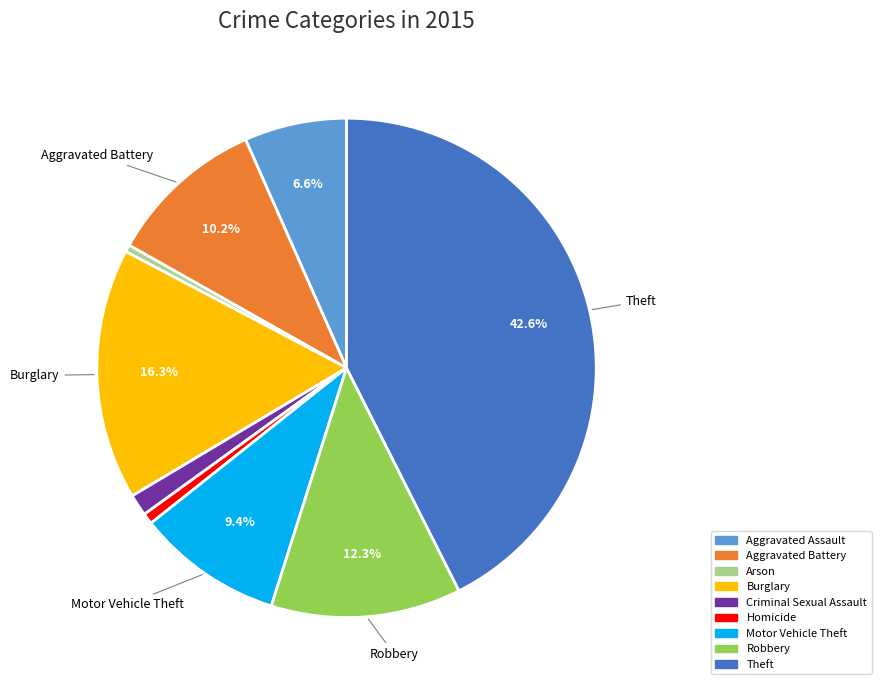

How many slices are in this pie chart?

9